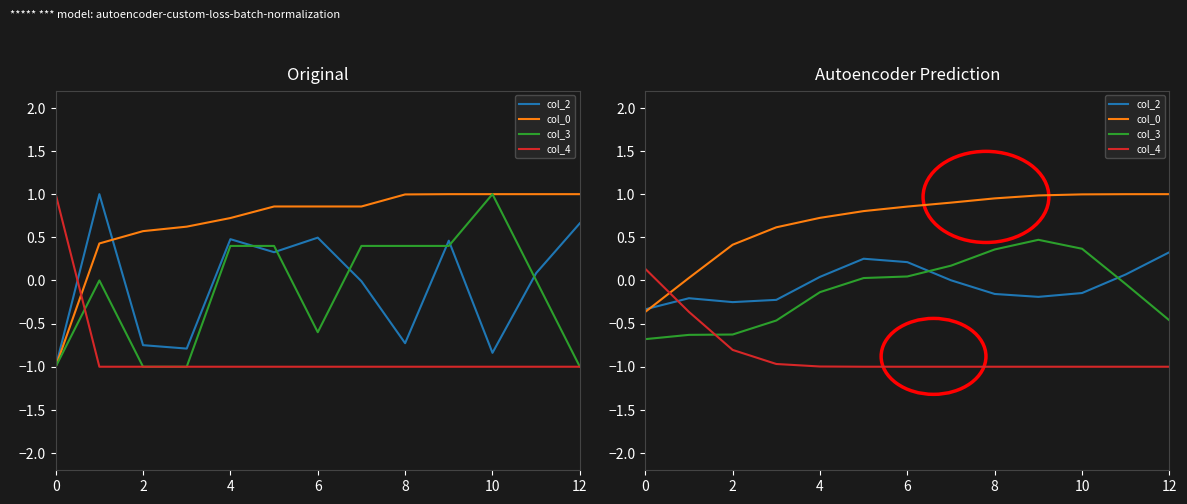

True or false: col_4 and col_3 cross at least once.

True